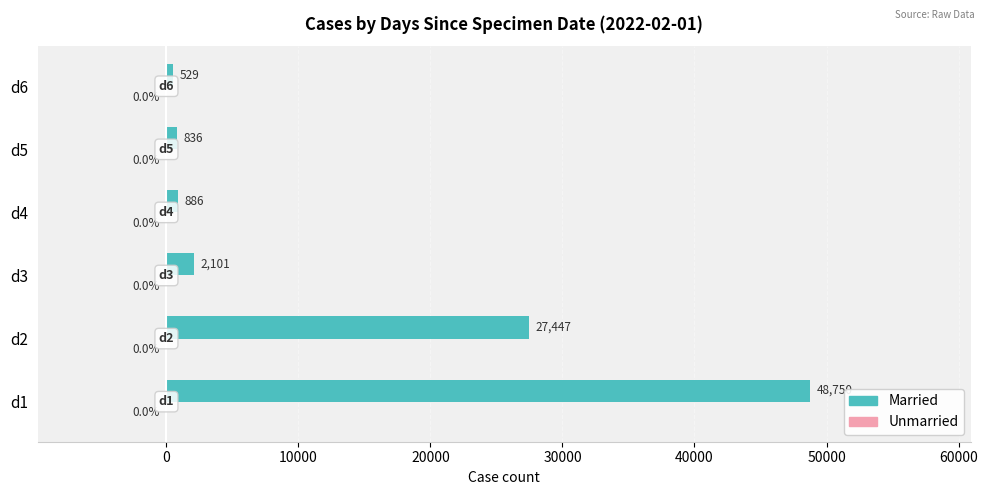

List the labels in order of value, largest first.

d1, d2, d3, d4, d5, d6